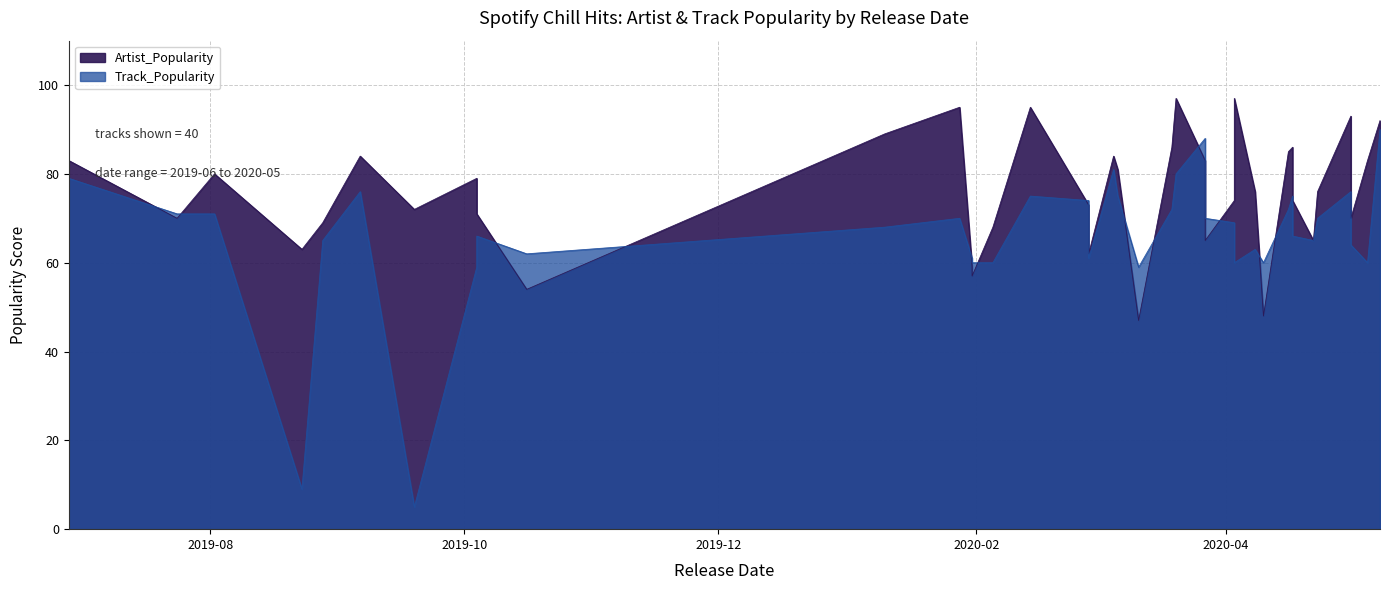

Rank the series by their average value, from lowest to highest.

Track_Popularity, Artist_Popularity